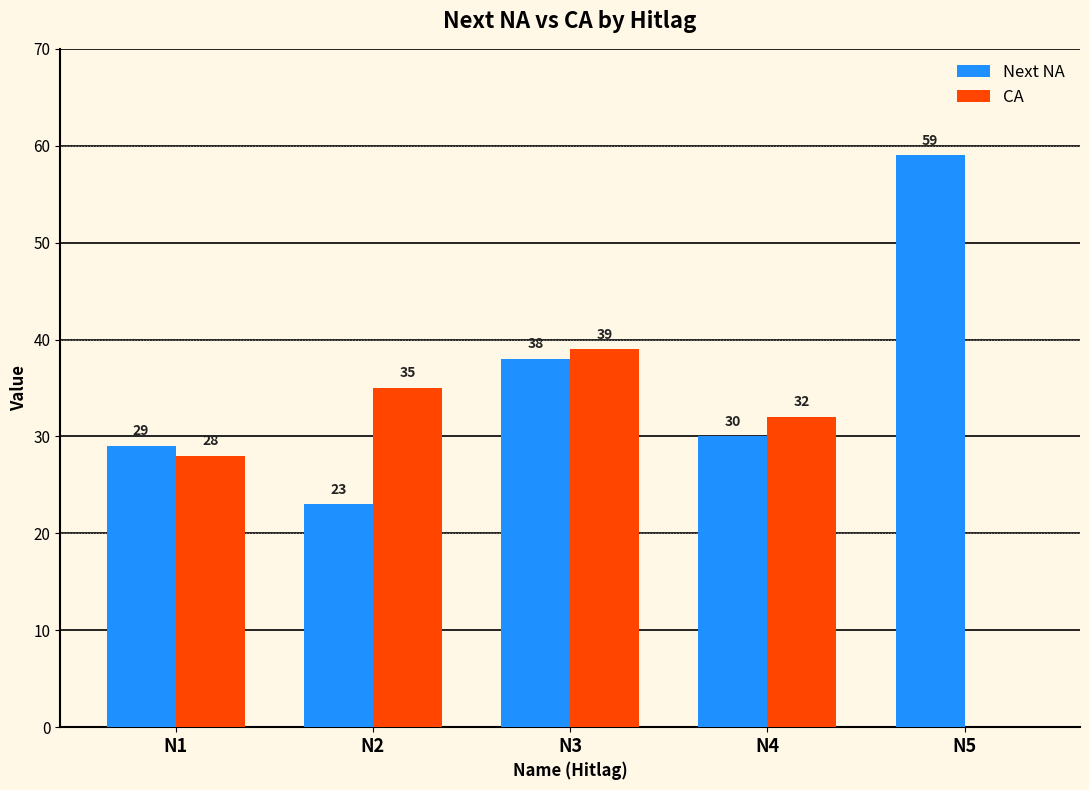

Reading right to left, what are all the values shown in this chart?

Next NA: 59	30	38	23	29
CA: 0	32	39	35	28